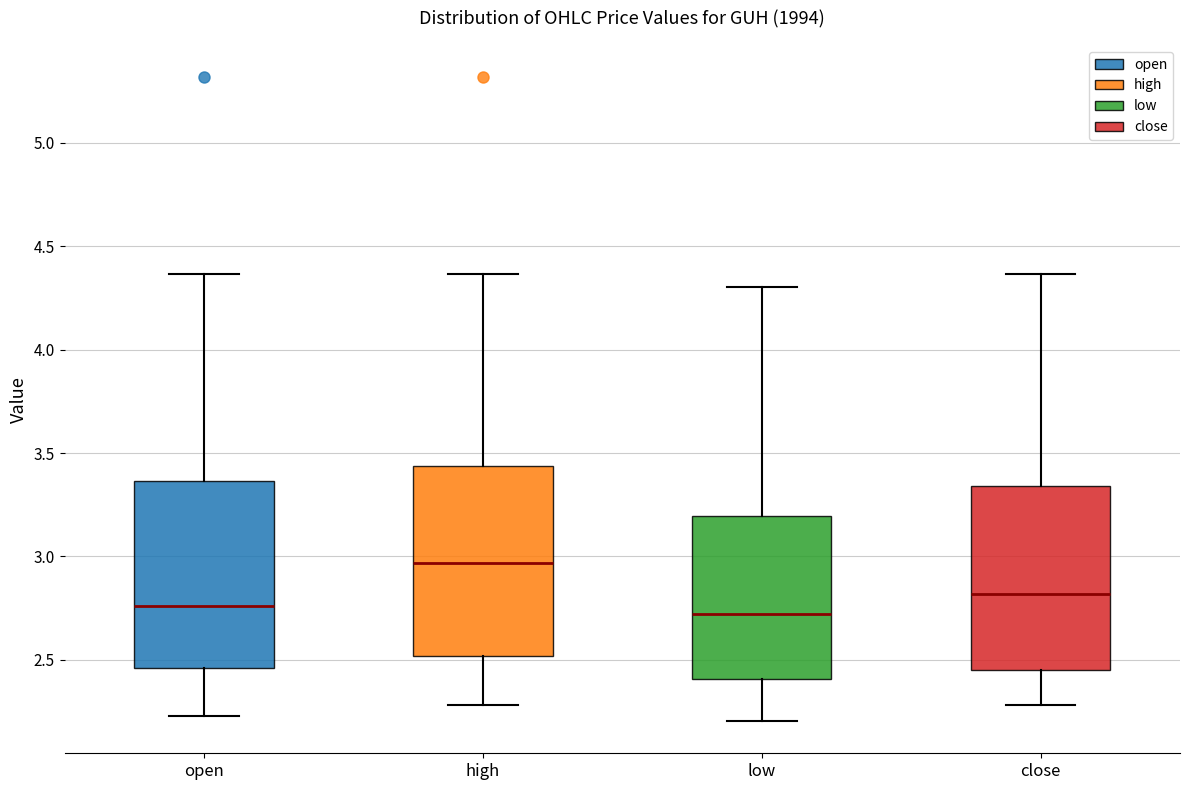

Reading left to right, transcribe this box plot: for each box, give where its median line is, the range the box spans, and where its two whiskers end, as read against the y-axis. The values are not printed on the chart, so give them approximately, as read against the axis.

open: median 2.75, box 2.45 to 3.35, whiskers 2.25 to 4.35
high: median 2.95, box 2.50 to 3.45, whiskers 2.30 to 4.35
low: median 2.70, box 2.40 to 3.20, whiskers 2.20 to 4.30
close: median 2.80, box 2.45 to 3.35, whiskers 2.30 to 4.35